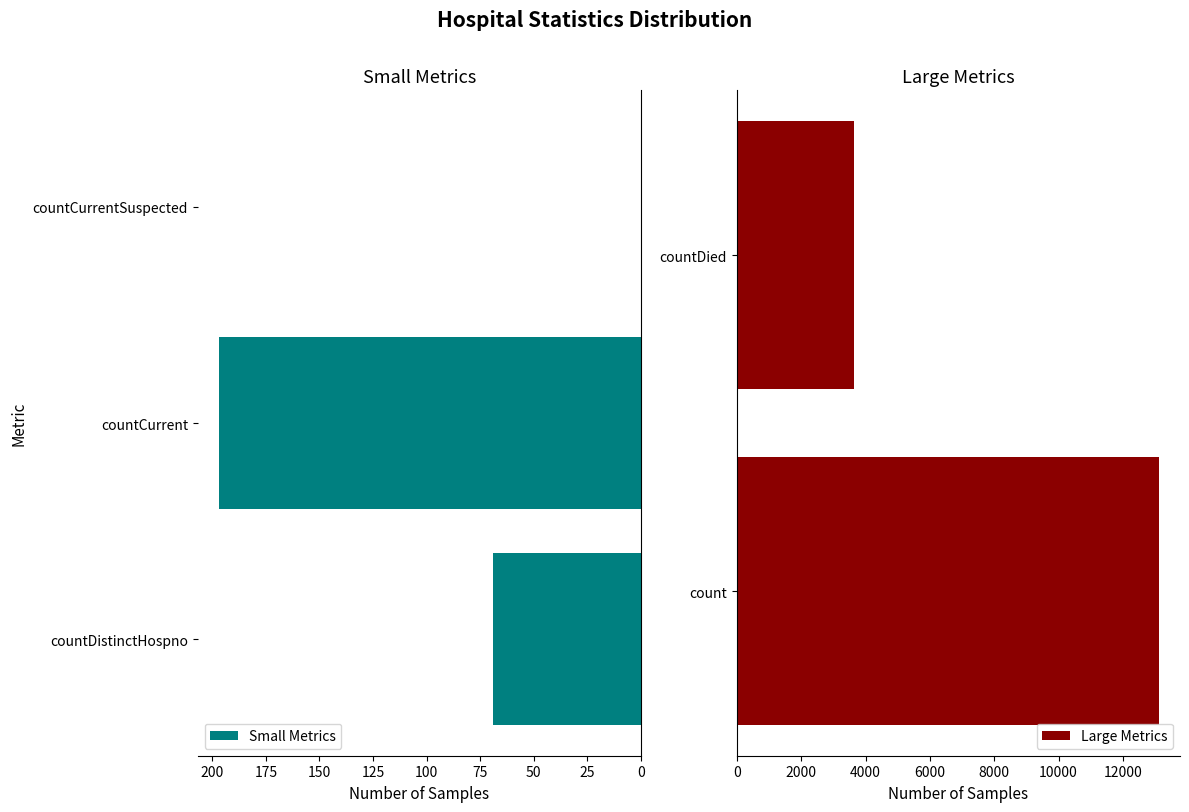

How many bars are there in total?

5